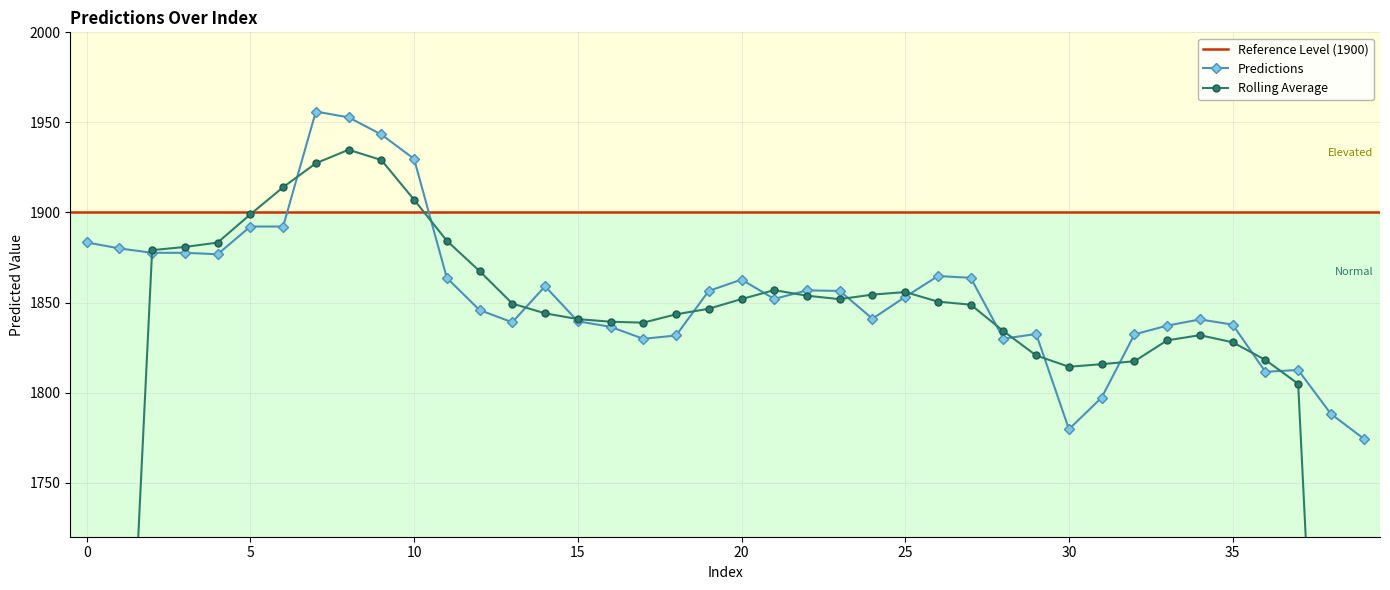

Does the chart display data point markers on the line(s)?

Yes